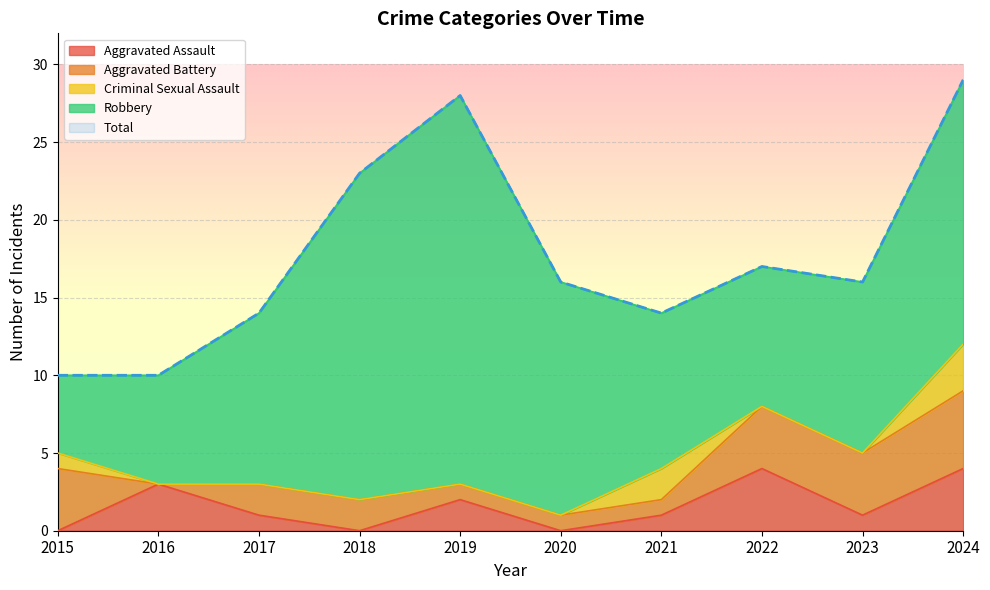

What is the difference between the second highest and minimum values in the Total series?

18